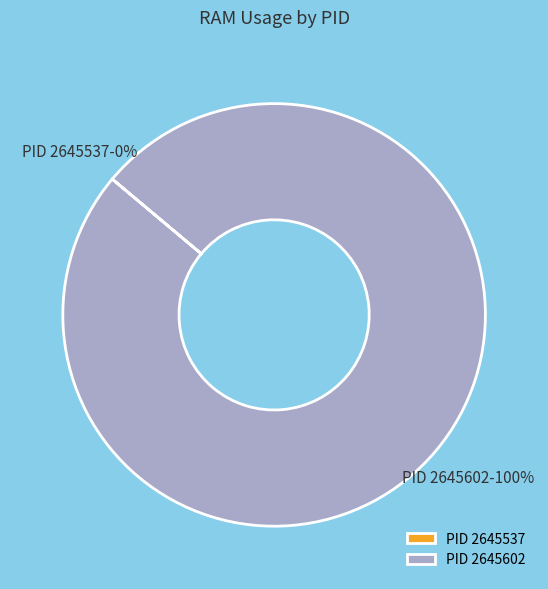

Which category accounts for the majority?

PID 2645602